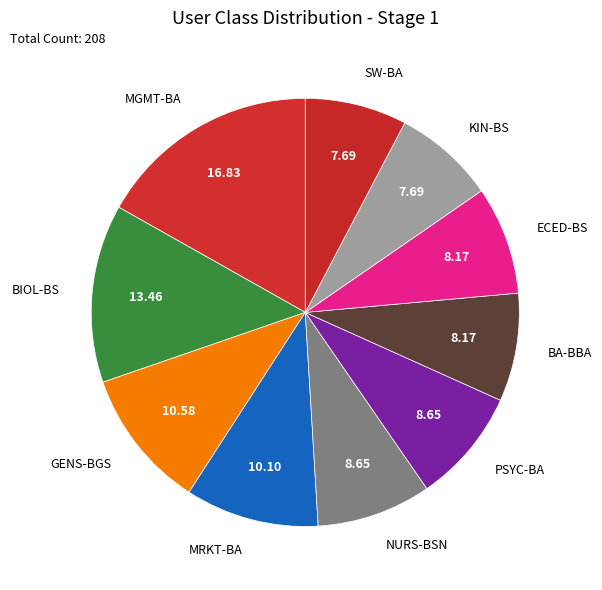

Does BA-BBA account for over 50% of the chart?

No